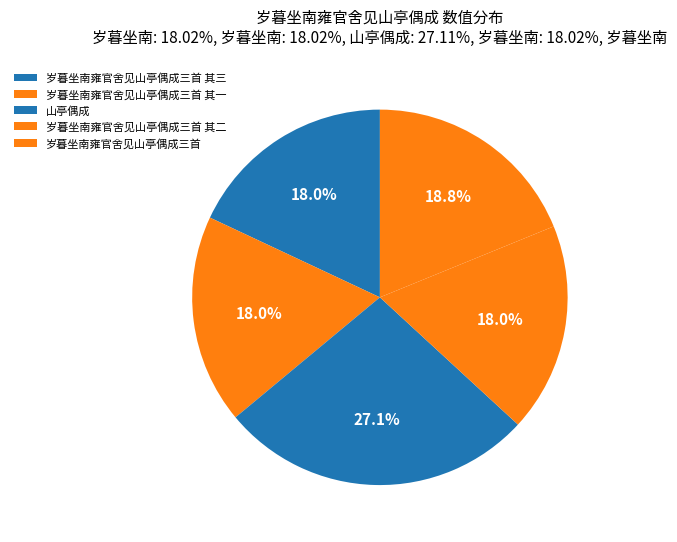

What is the ratio of the value at 山亭偶成 to the value at 岁暮坐南雍官舍见山亭偶成三首?

1.4